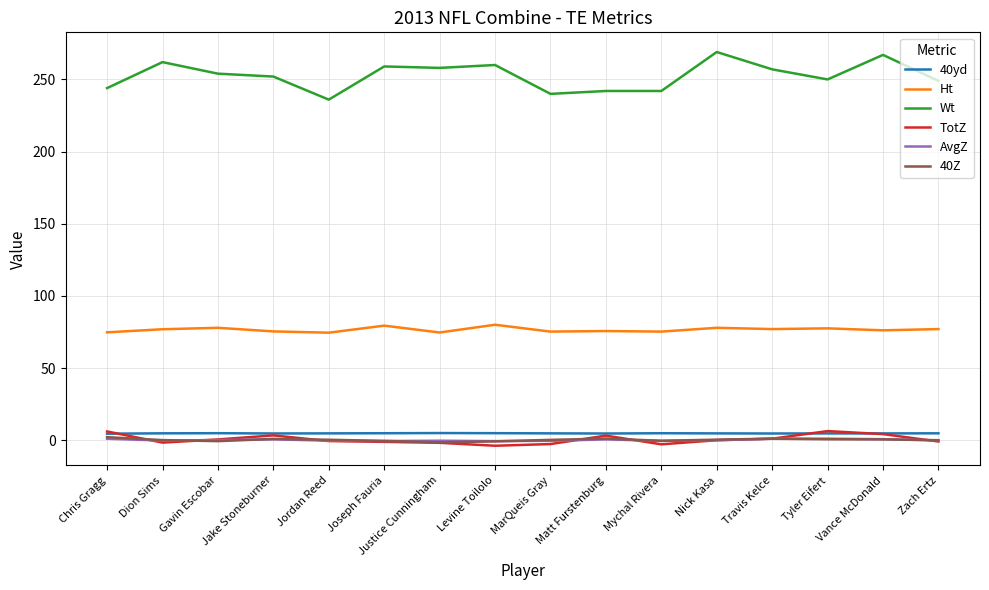

Which series has the widest spread of values?

Wt